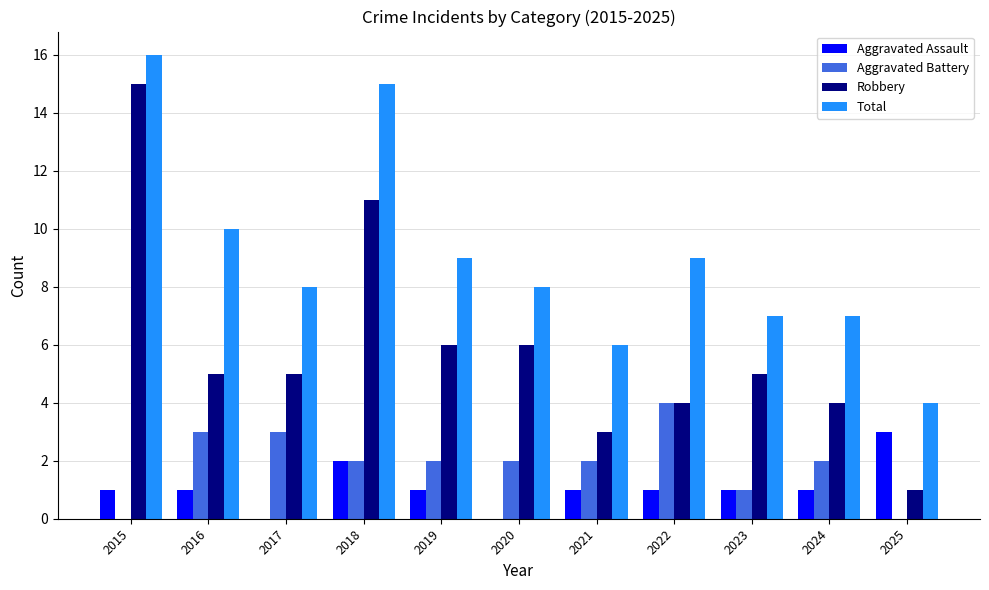

The value of Aggravated Assault at 2019 is 0. True or false?

False